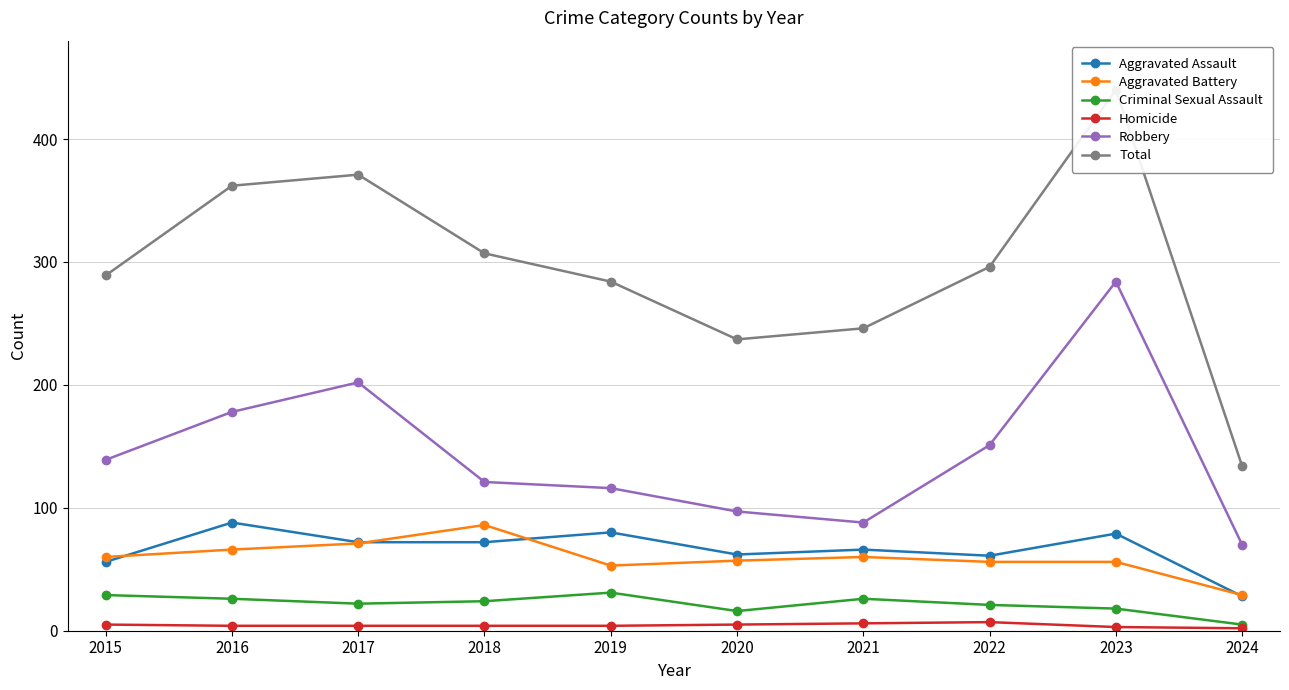

What is the sum of the Aggravated Battery values at 2015 and 2018?

146